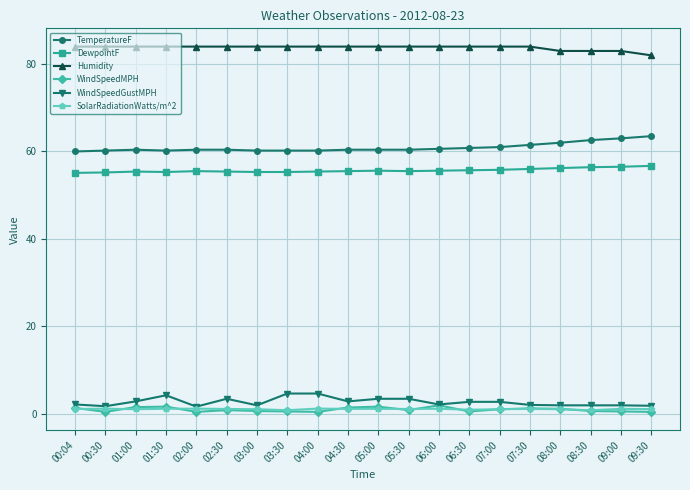

True or false: DewpointF and WindSpeedMPH cross at least once.

False